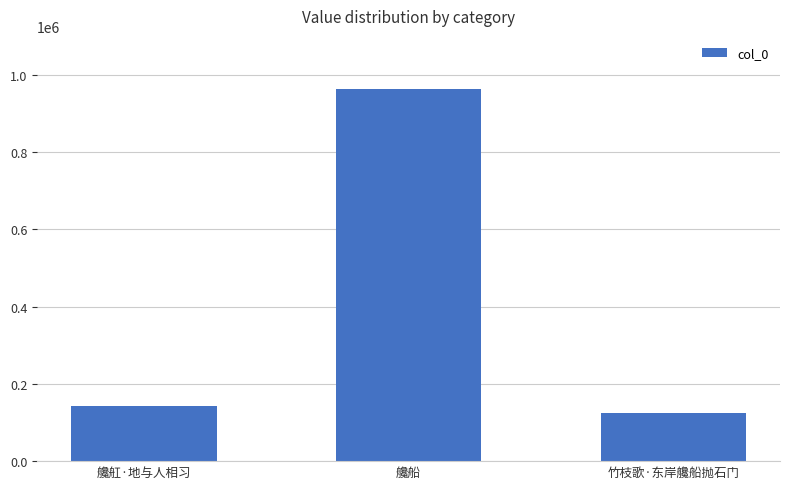

True or false: the data shows 963813 at 艬船.

True